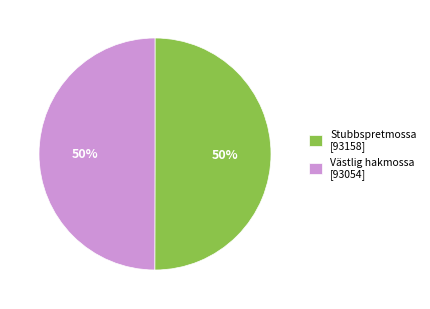

To the nearest percent, what portion does Västlig hakmossa [93054] represent?

50%